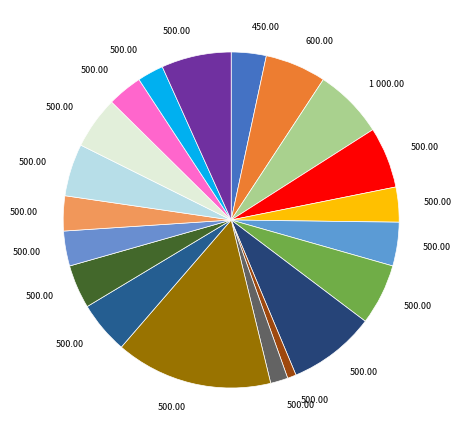

Count the number of slices in the pie.

20